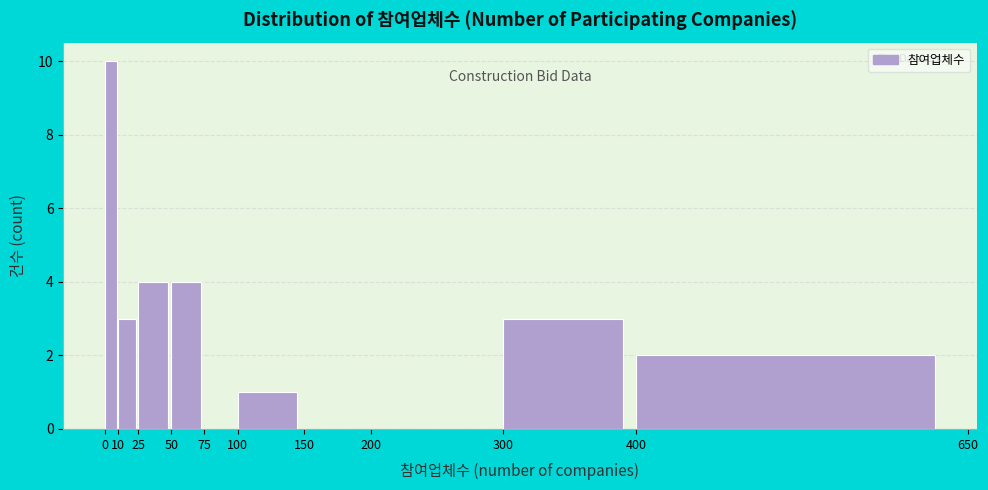

Reading left to right, transcribe this chart: for each bar, give the range it covers on the x-axis and its height. The values are not printed on the chart, so give them approximately, as read against the axis.

0 to 10: 10
10 to 25: 3
25 to 50: 4
50 to 75: 4
75 to 100: 0
100 to 150: 1
150 to 200: 0
200 to 300: 0
300 to 400: 3
400 to 650: 2